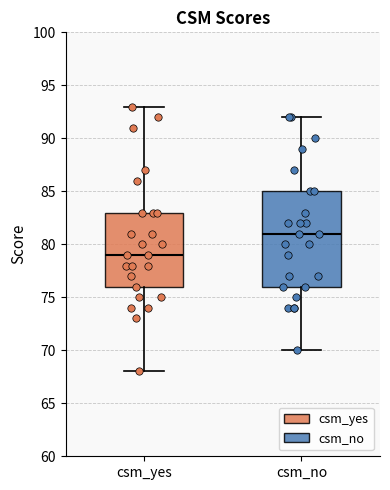

Comparing the boxes themselves (not the whiskers), which one is the tallest?

csm_no